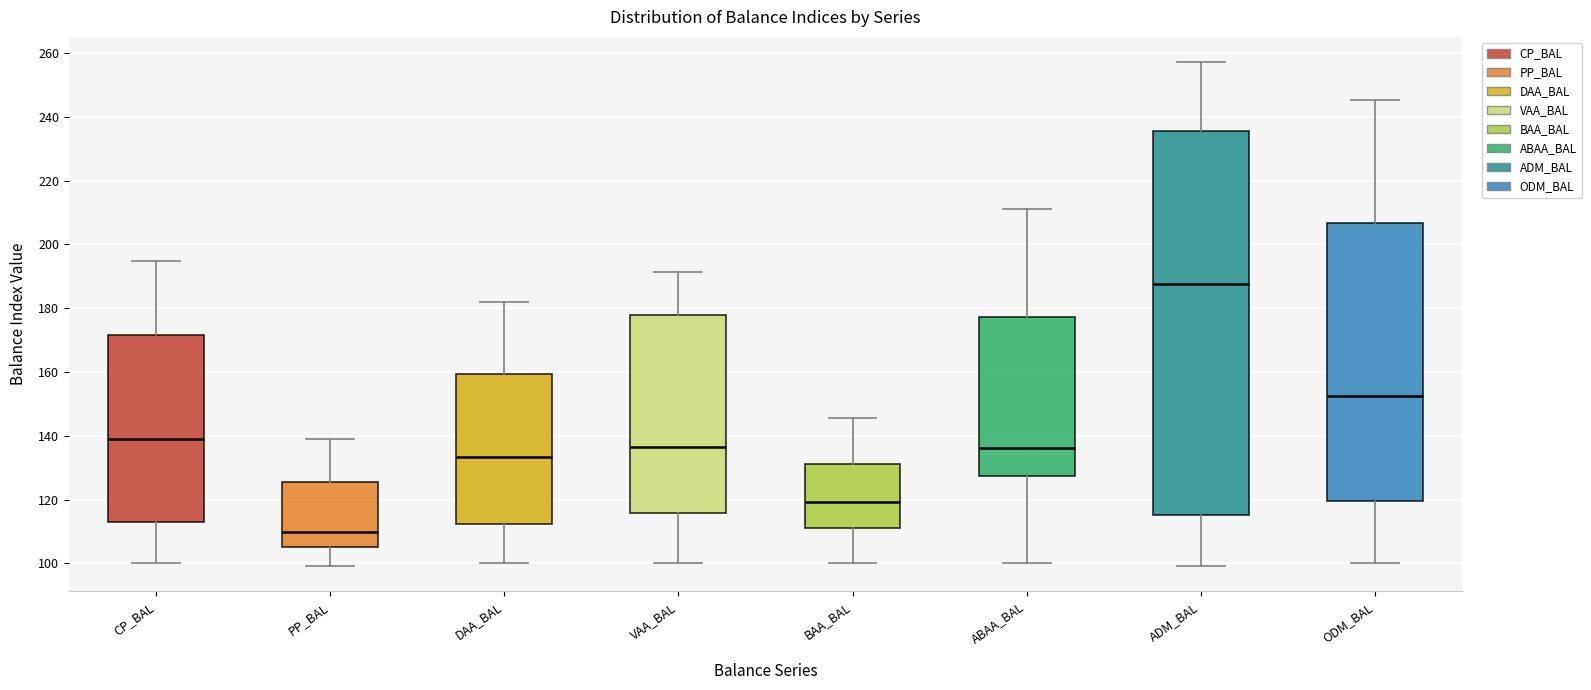

Where is the lower edge of the box for CP_BAL on the y-axis? The values are not printed on the chart, so give them approximately, as read against the axis.

112